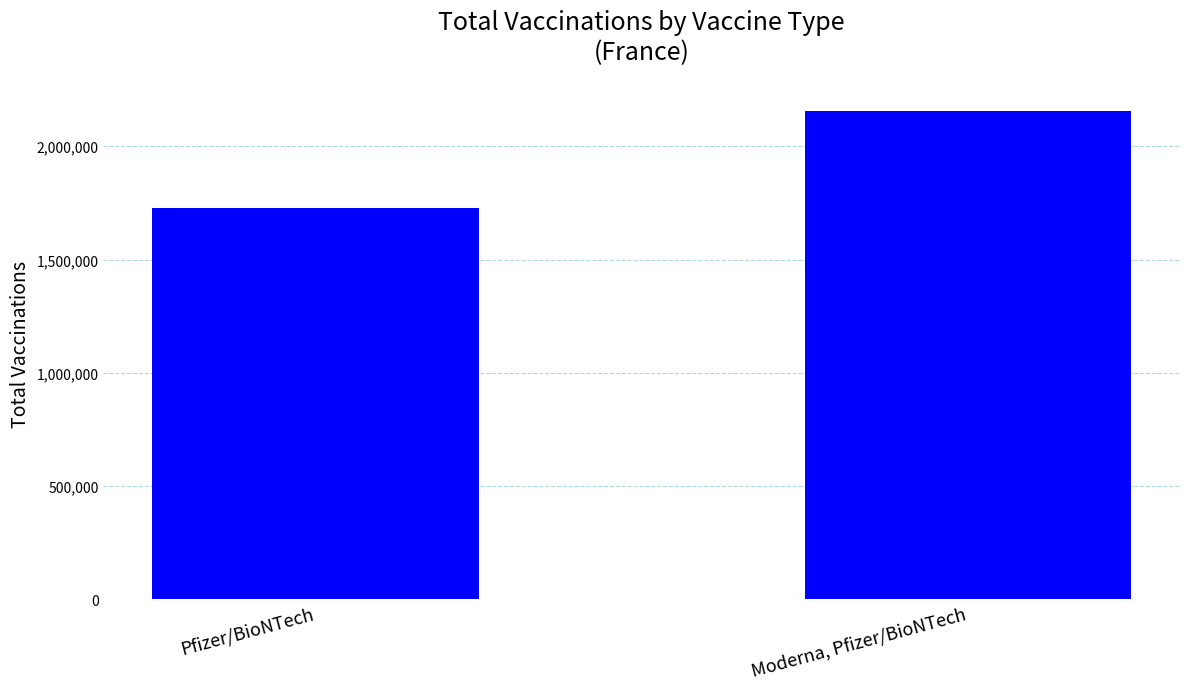

List the labels in order of value, largest first.

Moderna, Pfizer/BioNTech, Pfizer/BioNTech